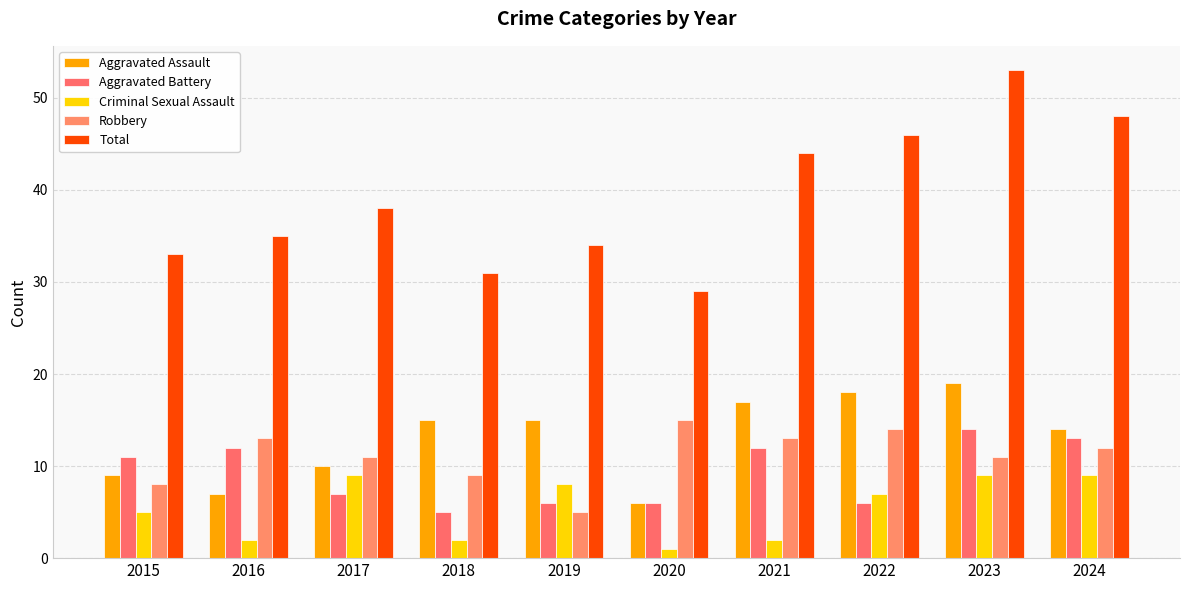

Reading left to right, extract all data points from this chart.

Aggravated Assault: 9	7	10	15	15	6	17	18	19	14
Aggravated Battery: 11	12	7	5	6	6	12	6	14	13
Criminal Sexual Assault: 5	2	9	2	8	1	2	7	9	9
Robbery: 8	13	11	9	5	15	13	14	11	12
Total: 33	35	38	31	34	29	44	46	53	48